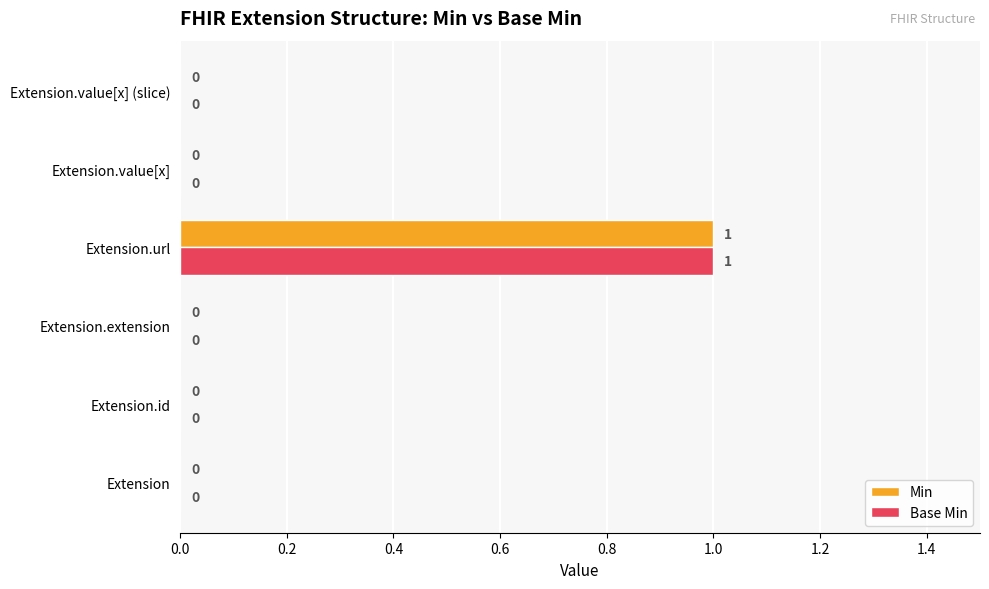

The Min series shows 0 at Extension.extension. True or false?

True